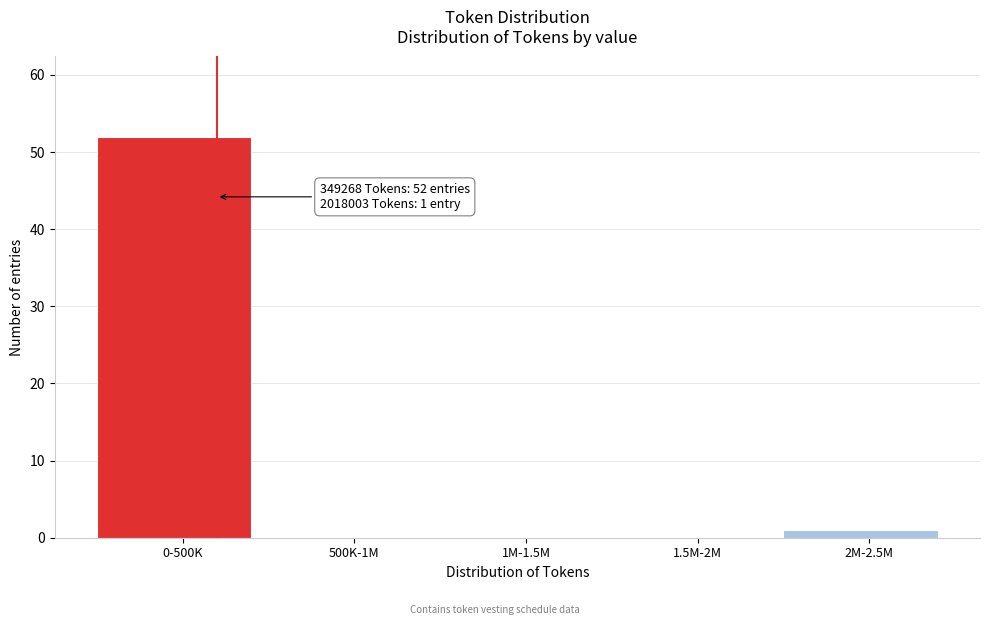

Reading left to right, extract all data points from this chart.

0-500K=52	500K-1M=0	1M-1.5M=0	1.5M-2M=0	2M-2.5M=1